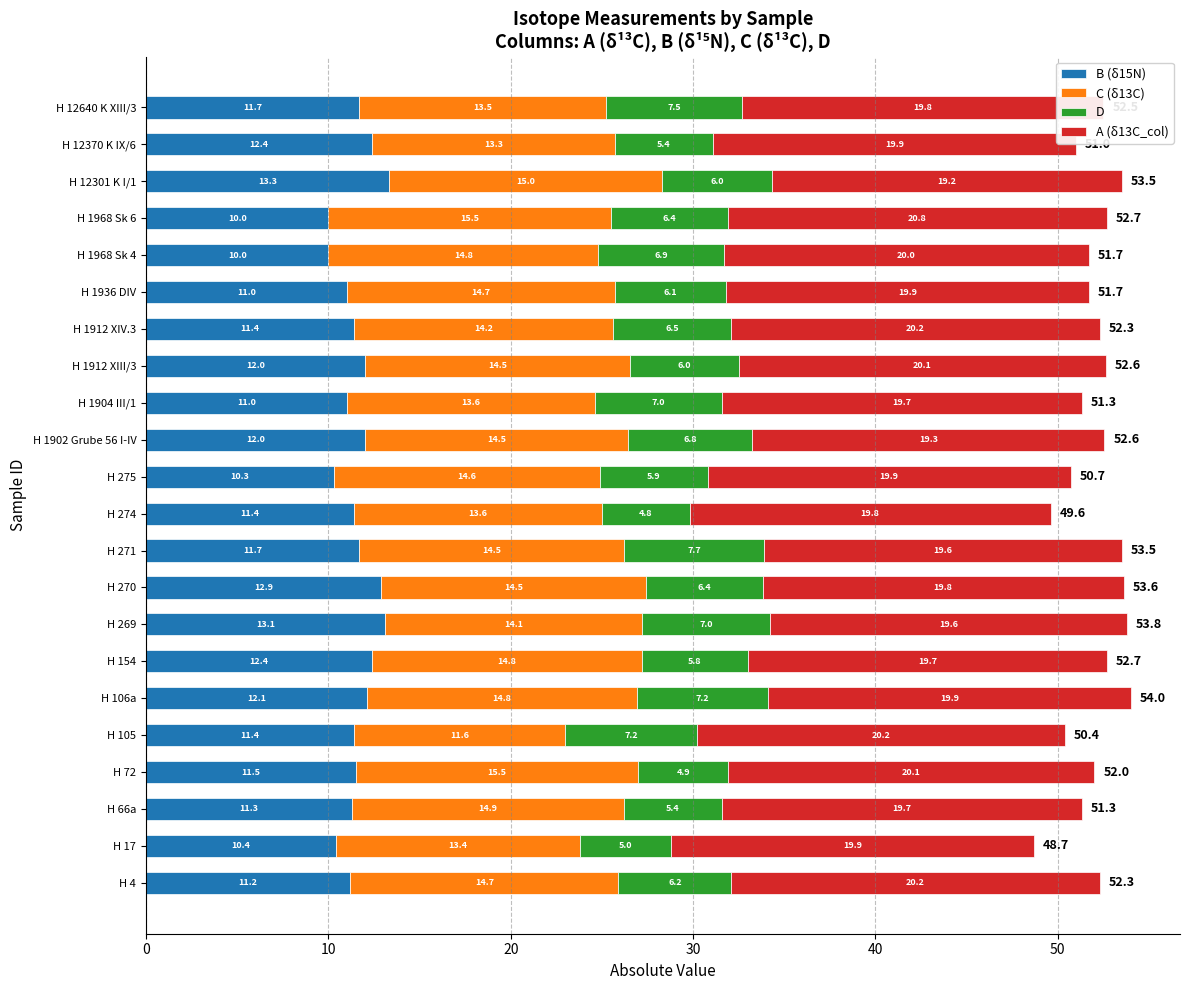

What is the total value across all series at H 12370 K IX/6?

51.0